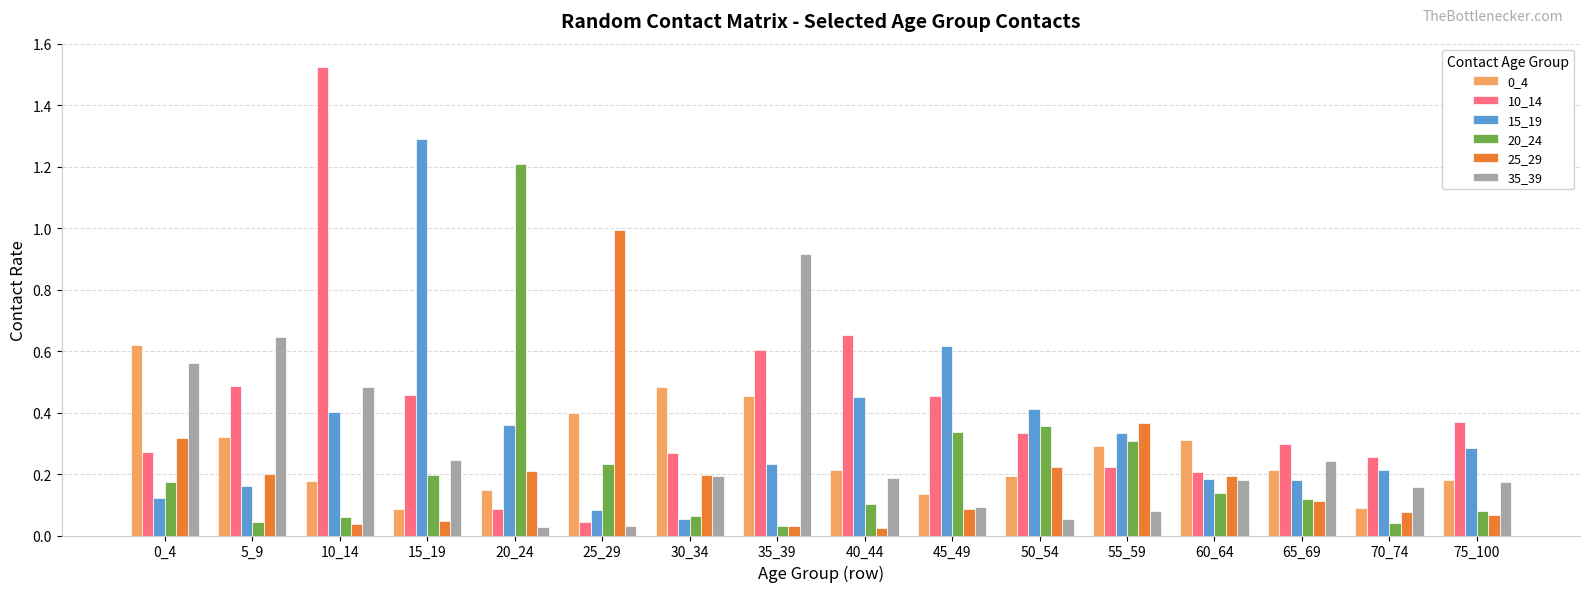

True or false: 25_29 has a value of 0.1 at 10_14.

False